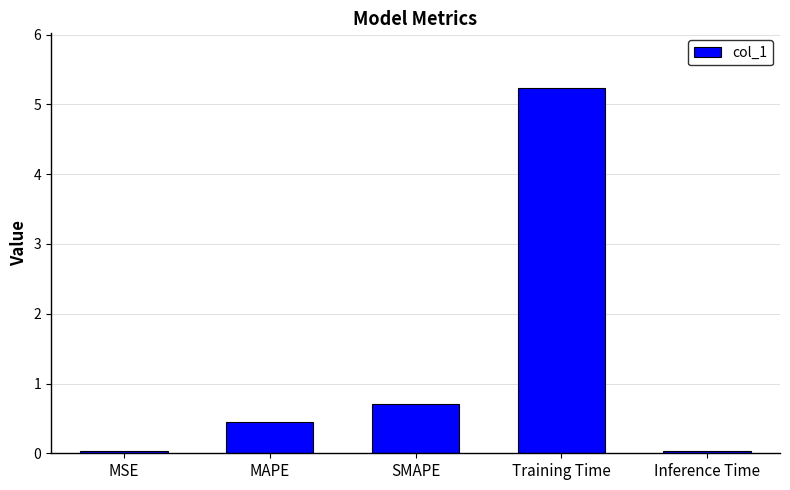

What is the label of the 2nd bar from the right?

Training Time